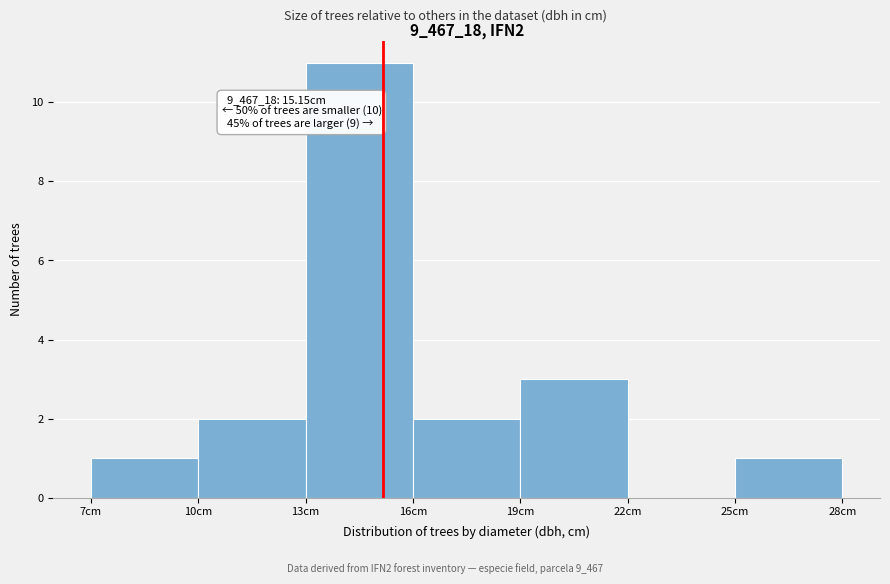

Which range on the x-axis has the tallest bar?

13 to 16